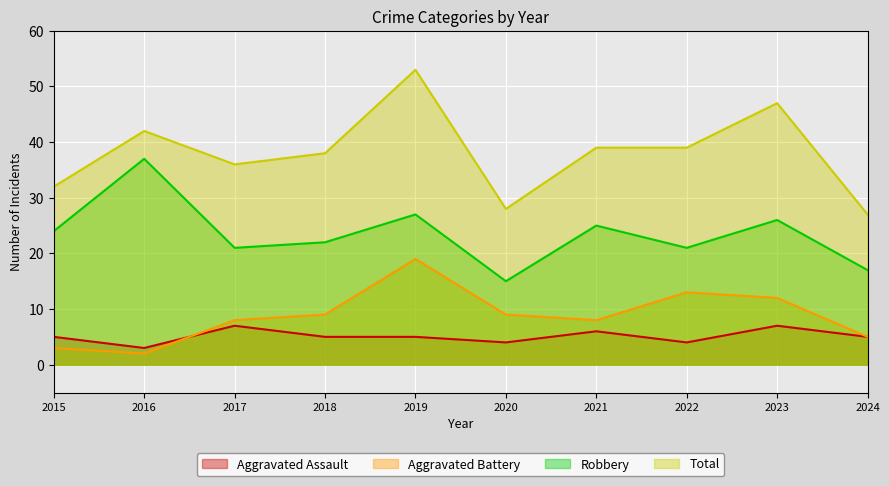

At 2016, list the series in order from largest to smallest.

Total, Robbery, Aggravated Assault, Aggravated Battery